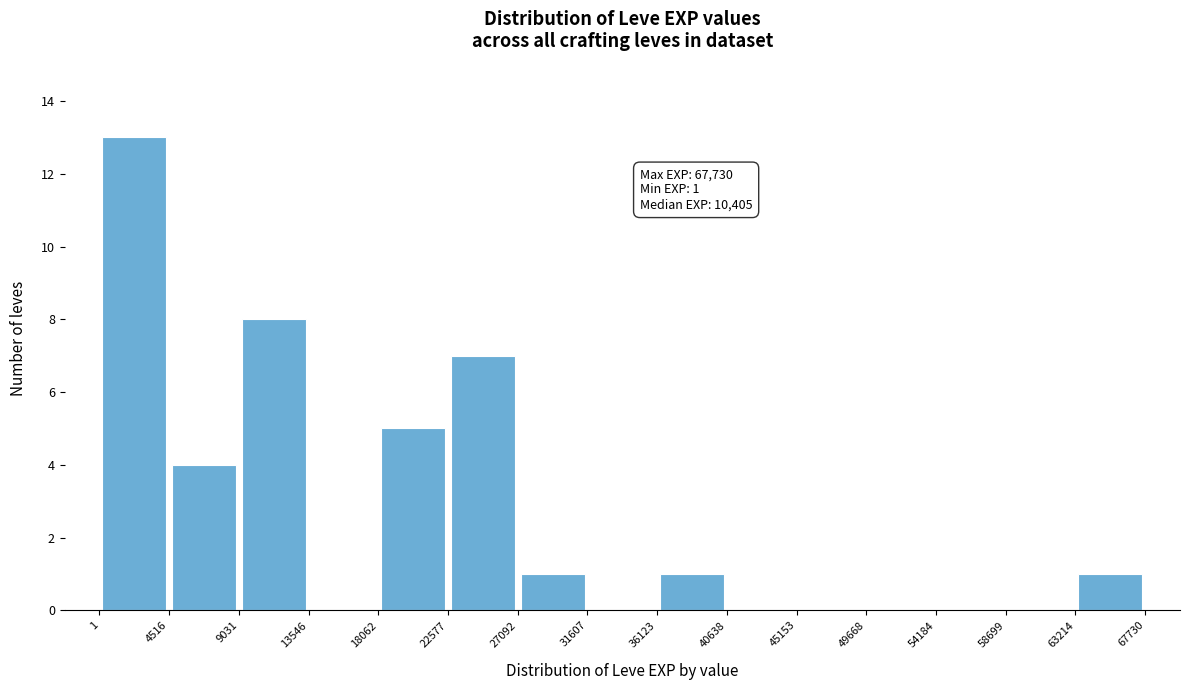

Over which range of the x-axis is the bar tallest?

1 to 4516